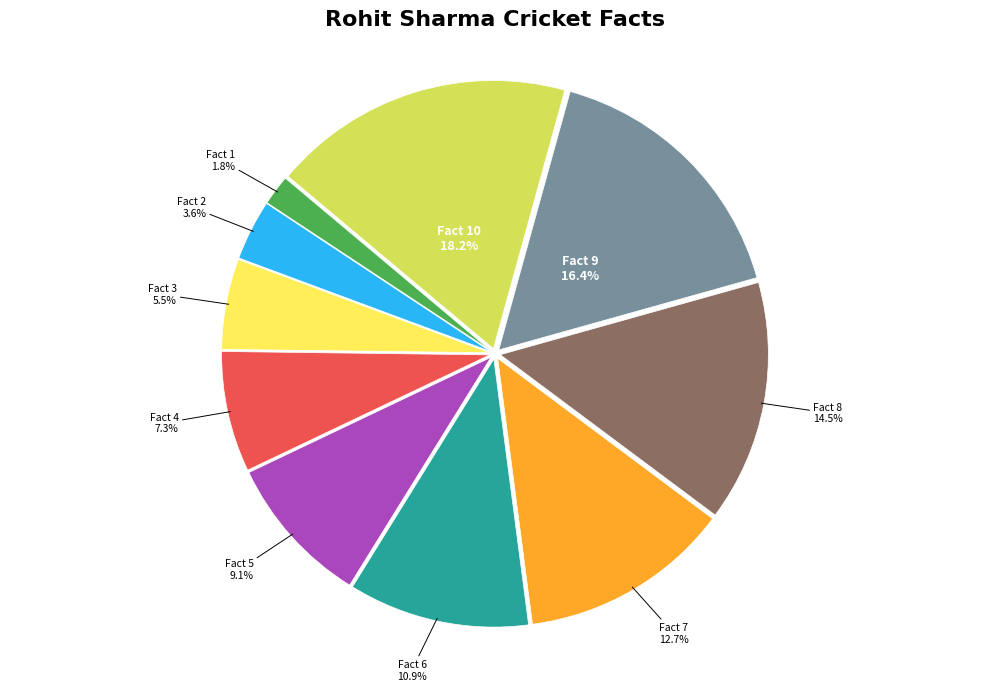

How many segments does this pie chart have?

10